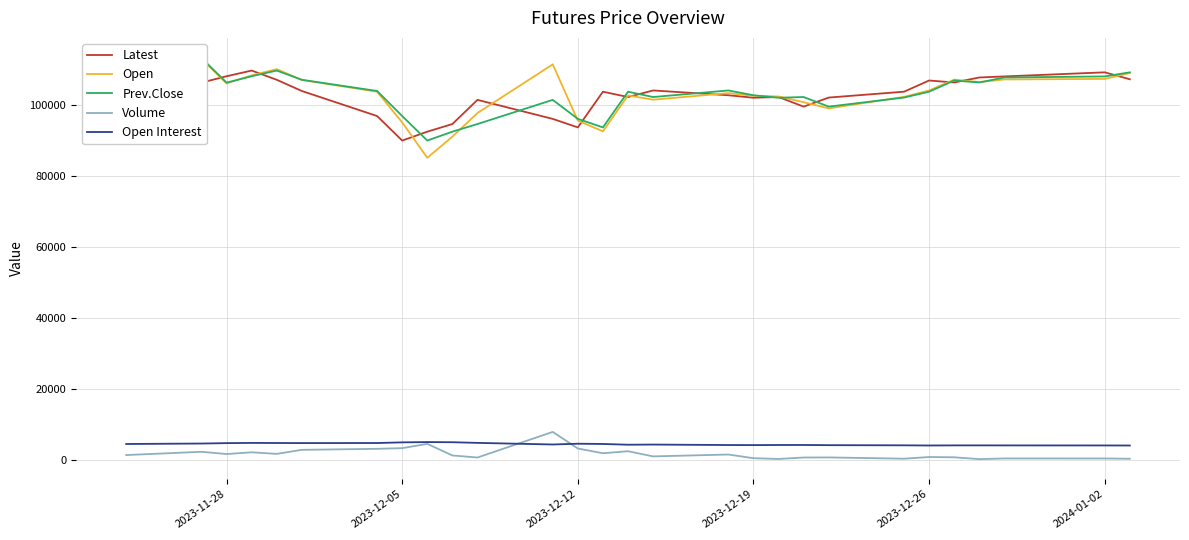

Which series has the largest range (max minus min)?

Open